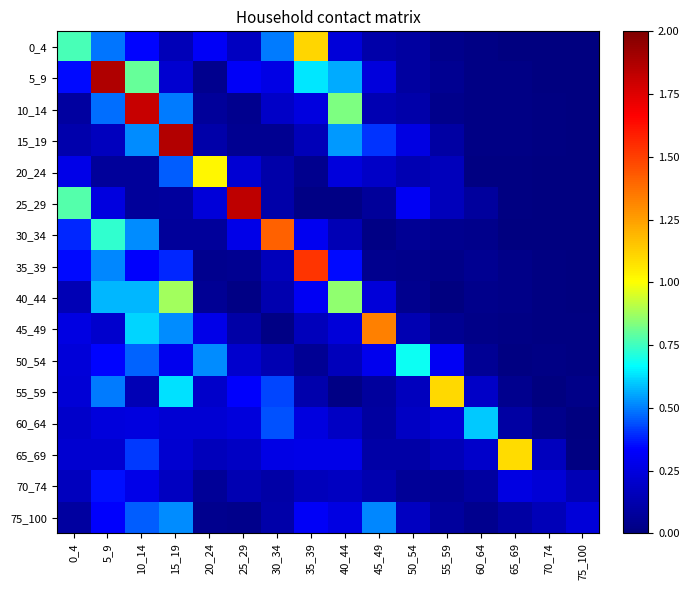

How many data points does each series have?

16